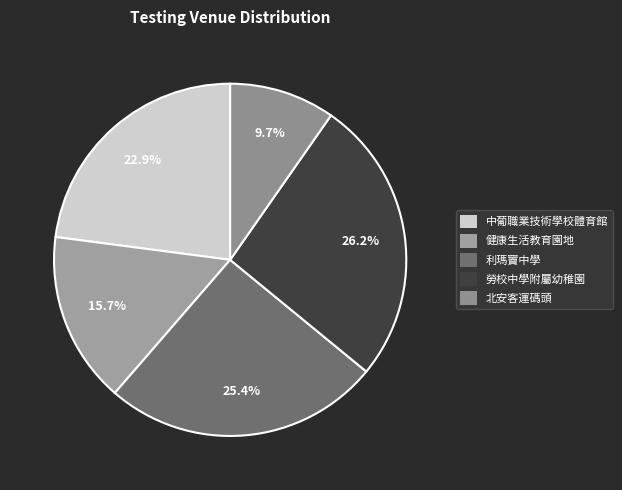

Is it true that 健康生活教育園地 is 21% of the pie?

False